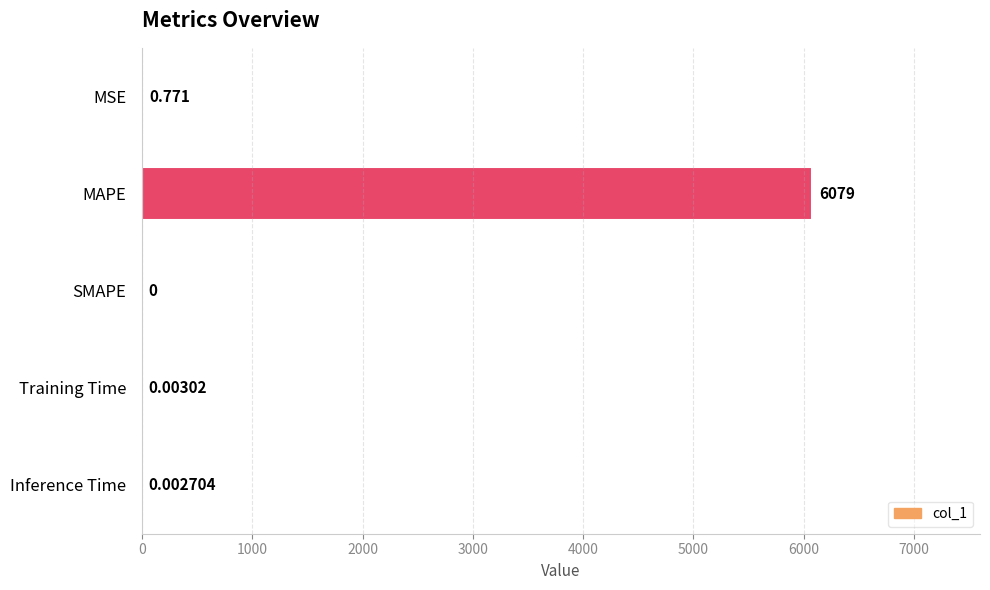

Which has a higher value, MAPE or Training Time?

MAPE